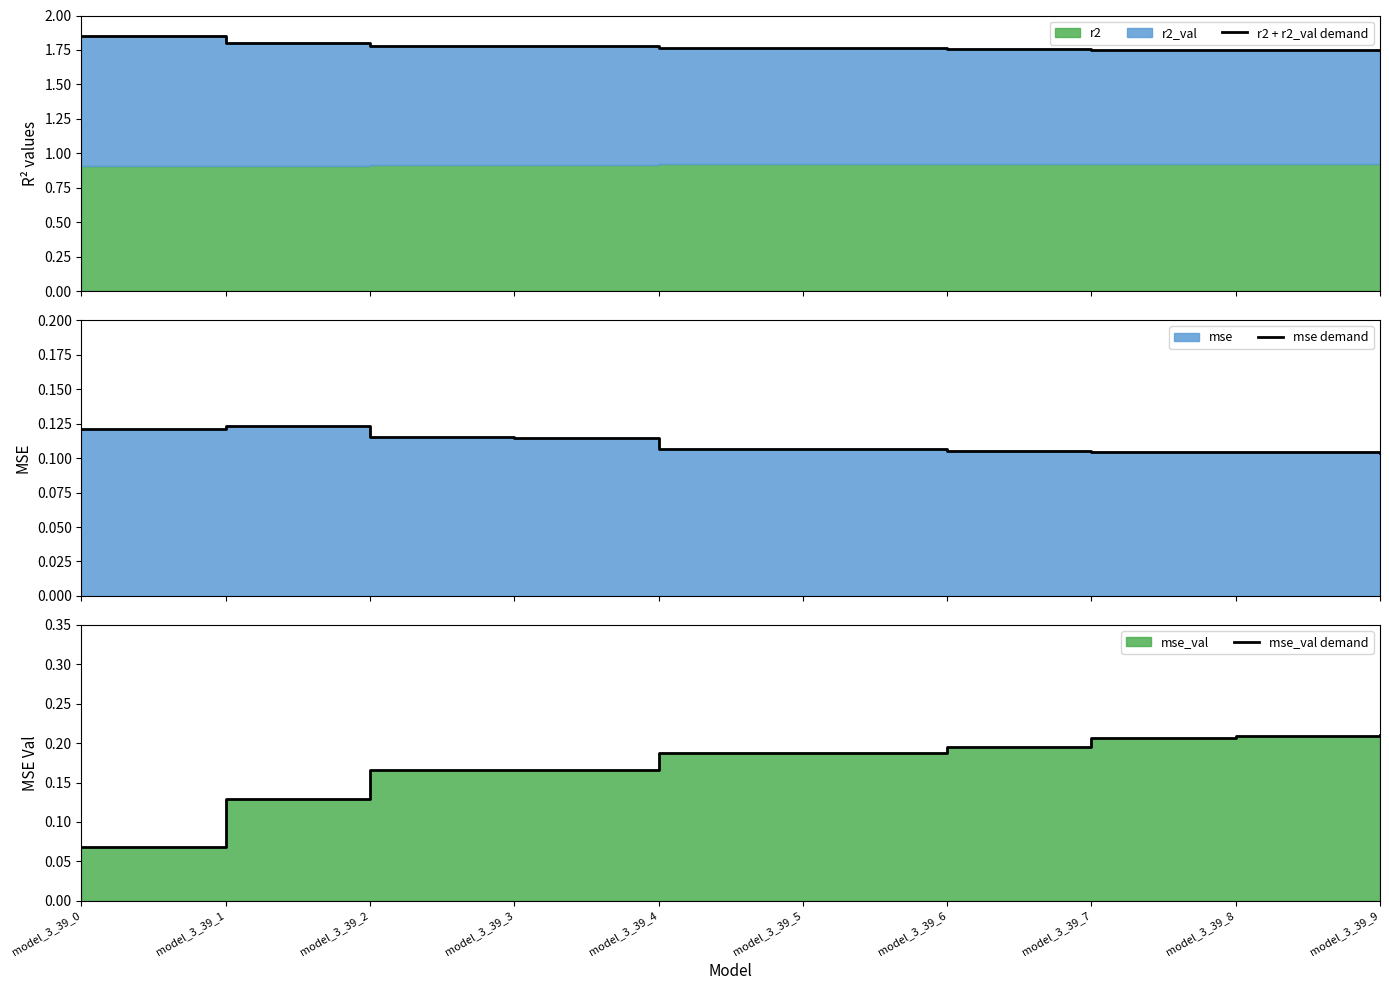

At which category is the sum across all series the highest?

model_3_39_9